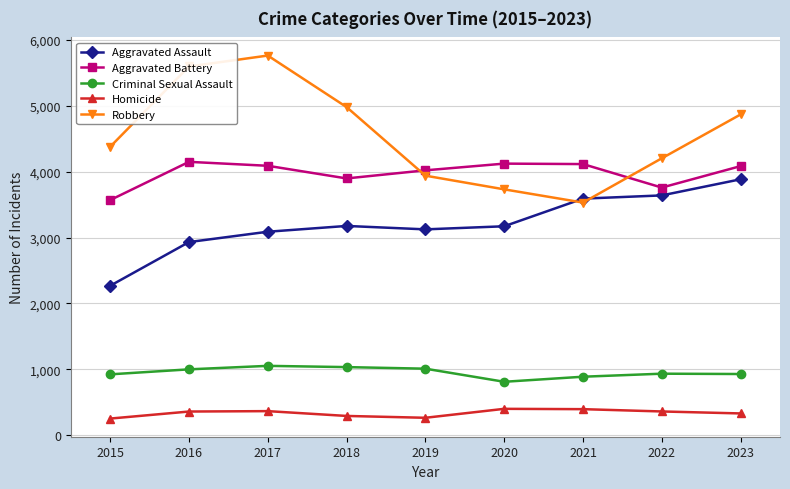

What is the value of the Criminal Sexual Assault point at the 4th from the left?

1031